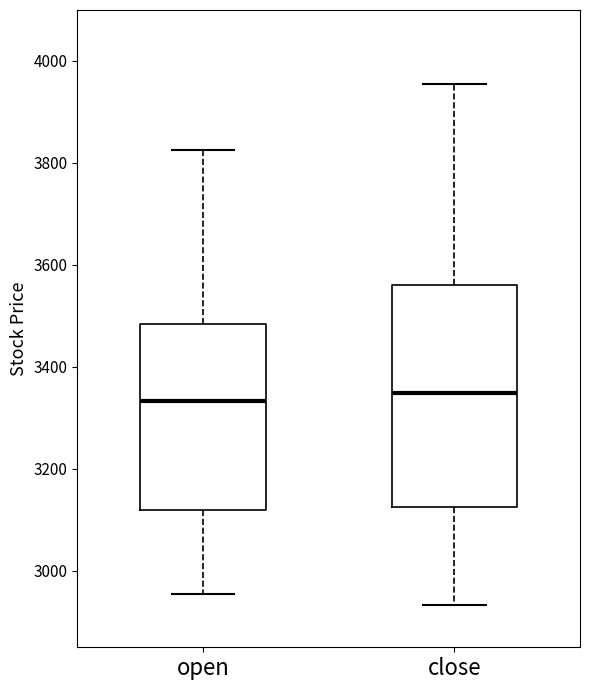

Where is the upper edge of the box for close on the y-axis? The values are not printed on the chart, so give them approximately, as read against the axis.

3560